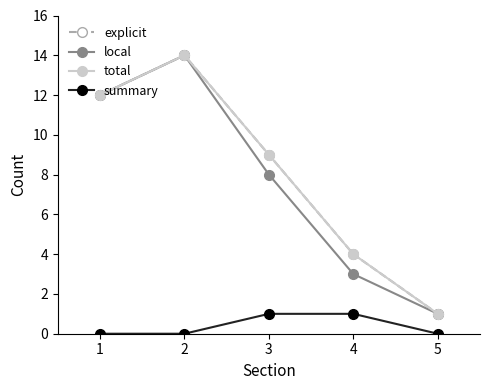

Is this an area chart (filled region under the line)?

No